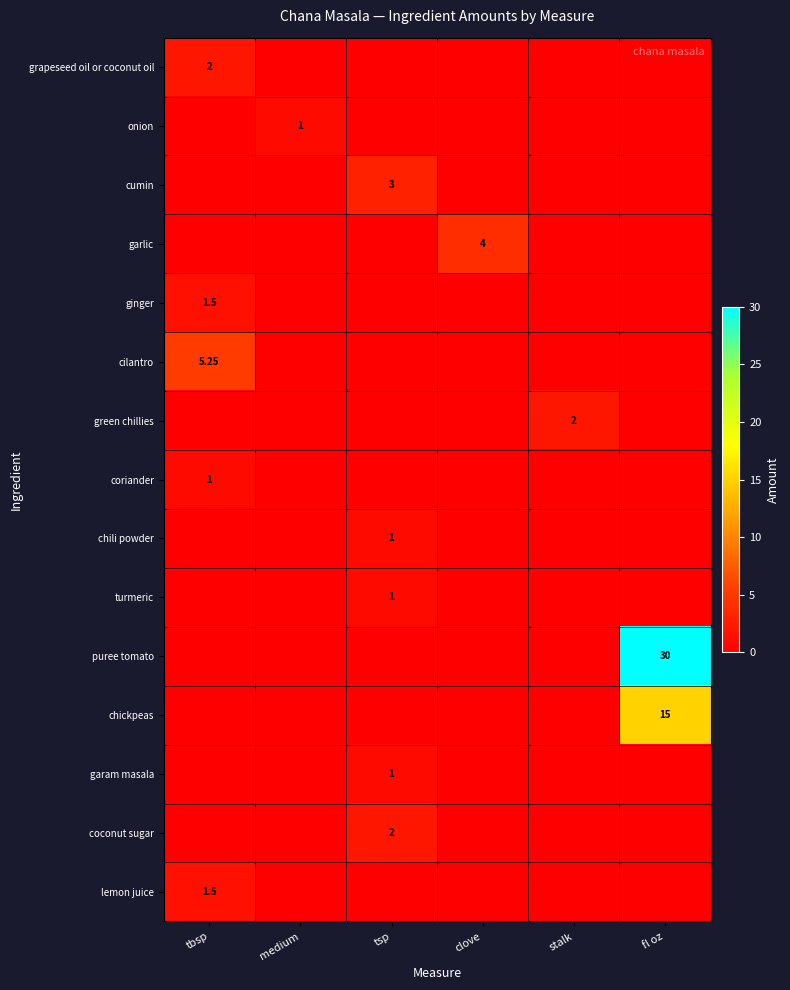

Which has a higher value, tbsp or medium?

tbsp